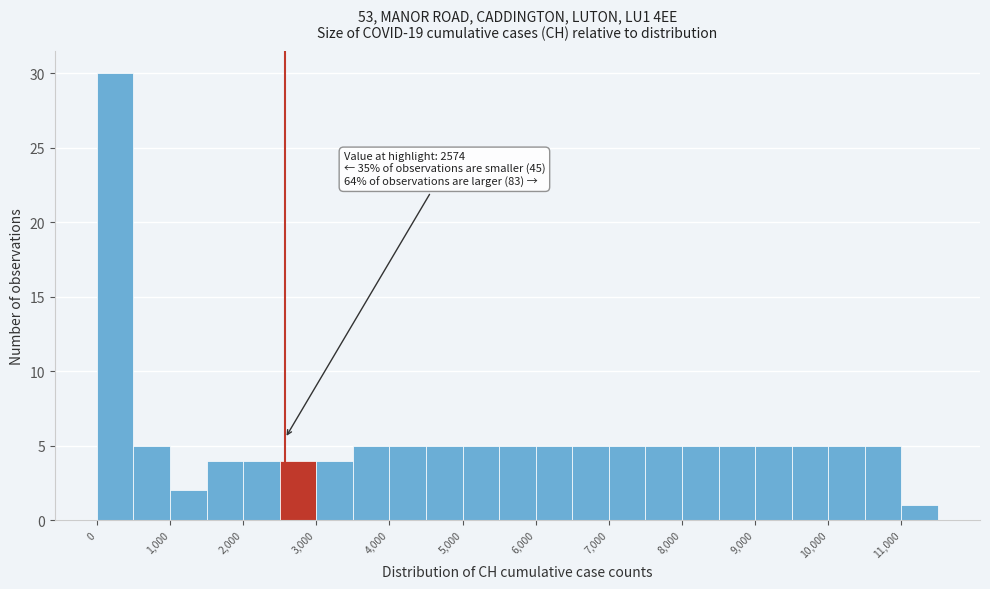

Which range on the x-axis has the tallest bar?

0 to 500